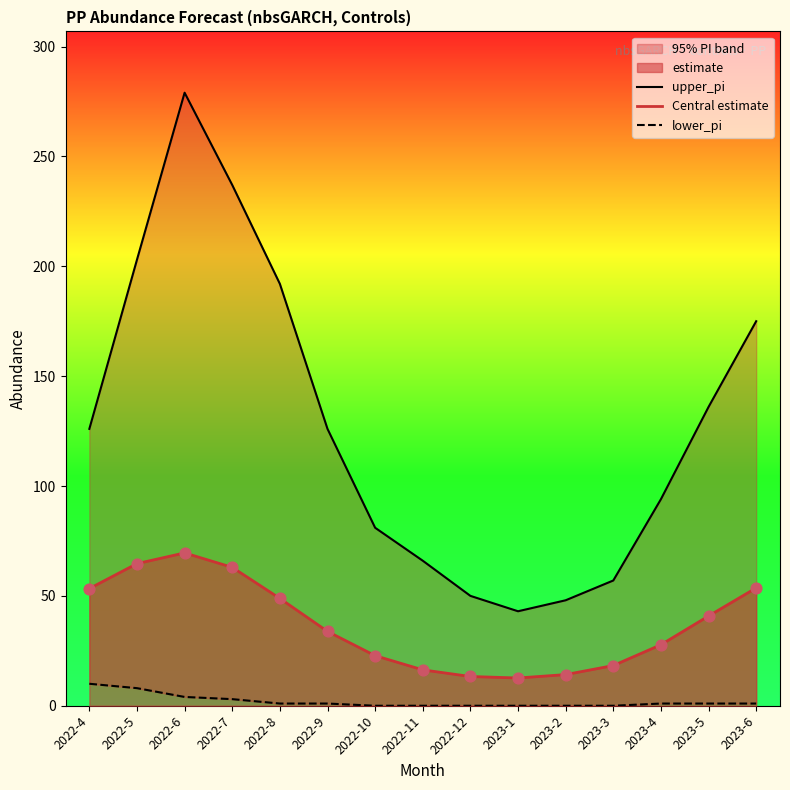

Which series has the largest total across all categories?

upper_pi